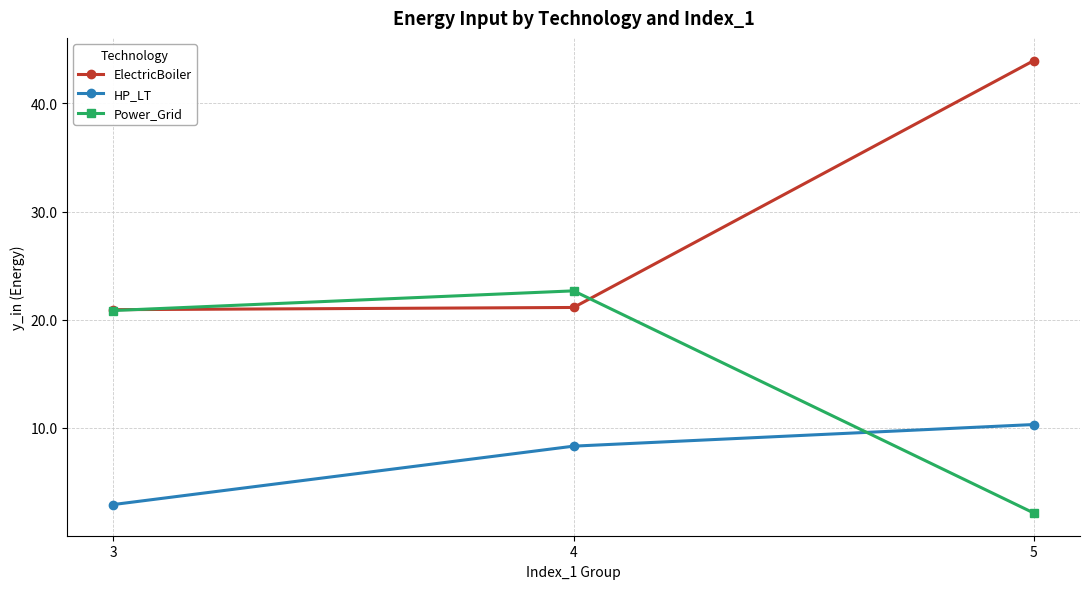

What is the sum of the HP_LT values at 5 and 4?

18.6